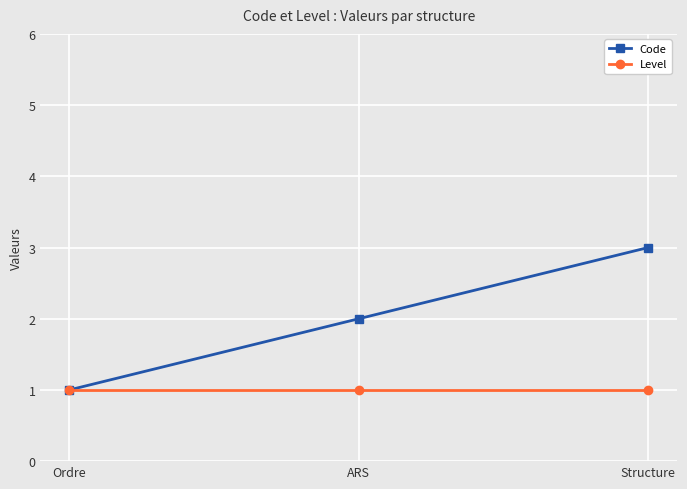

The Code series shows 1 at Ordre. True or false?

True